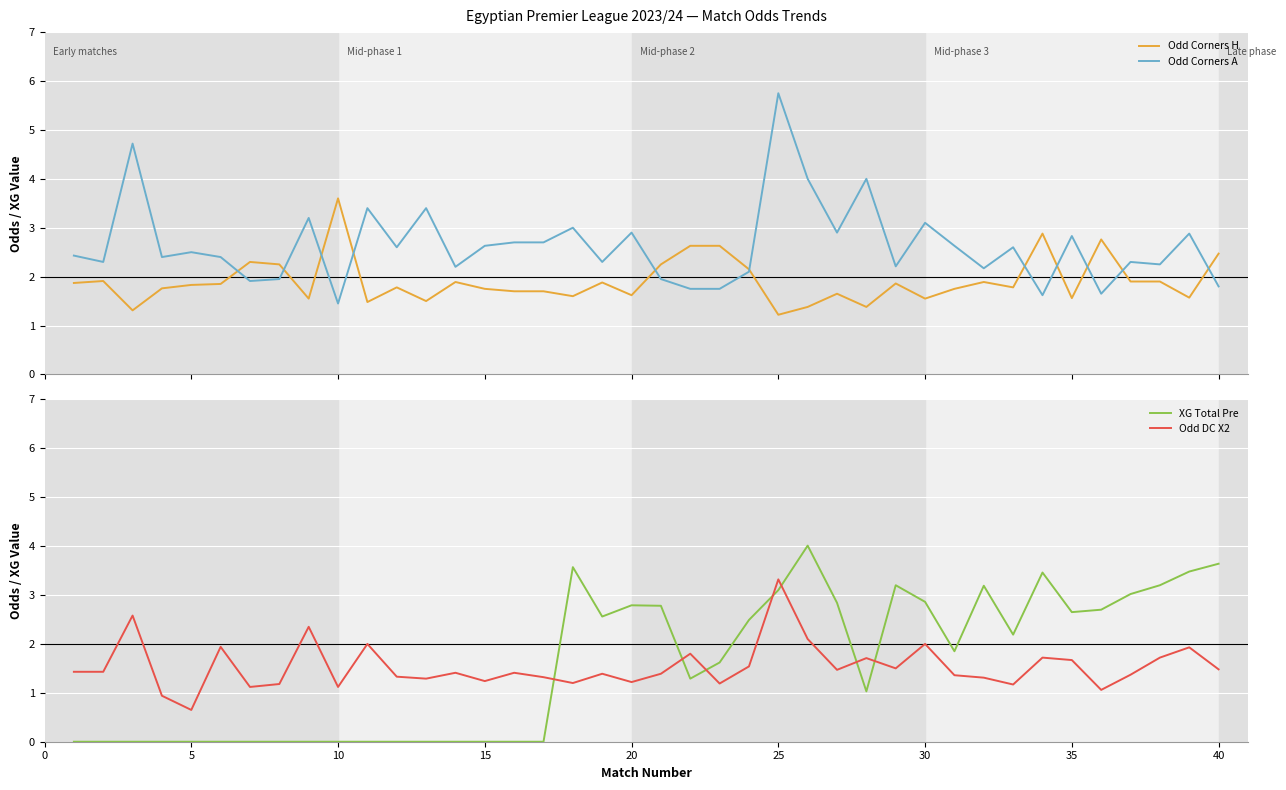

What is the maximum value for Odd Corners A?

5.8